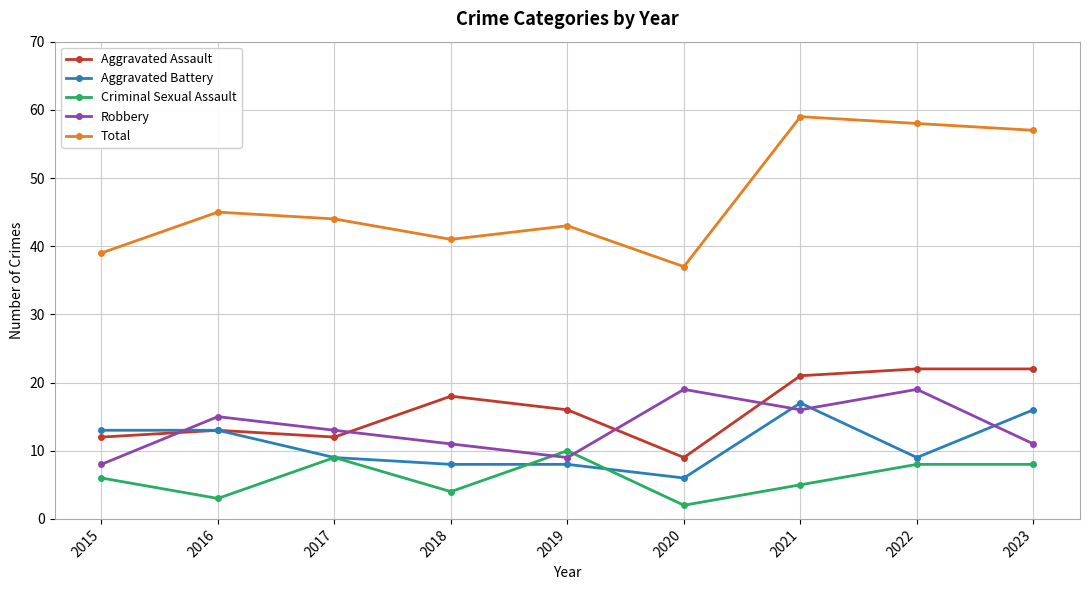

Which series has the largest range (max minus min)?

Total